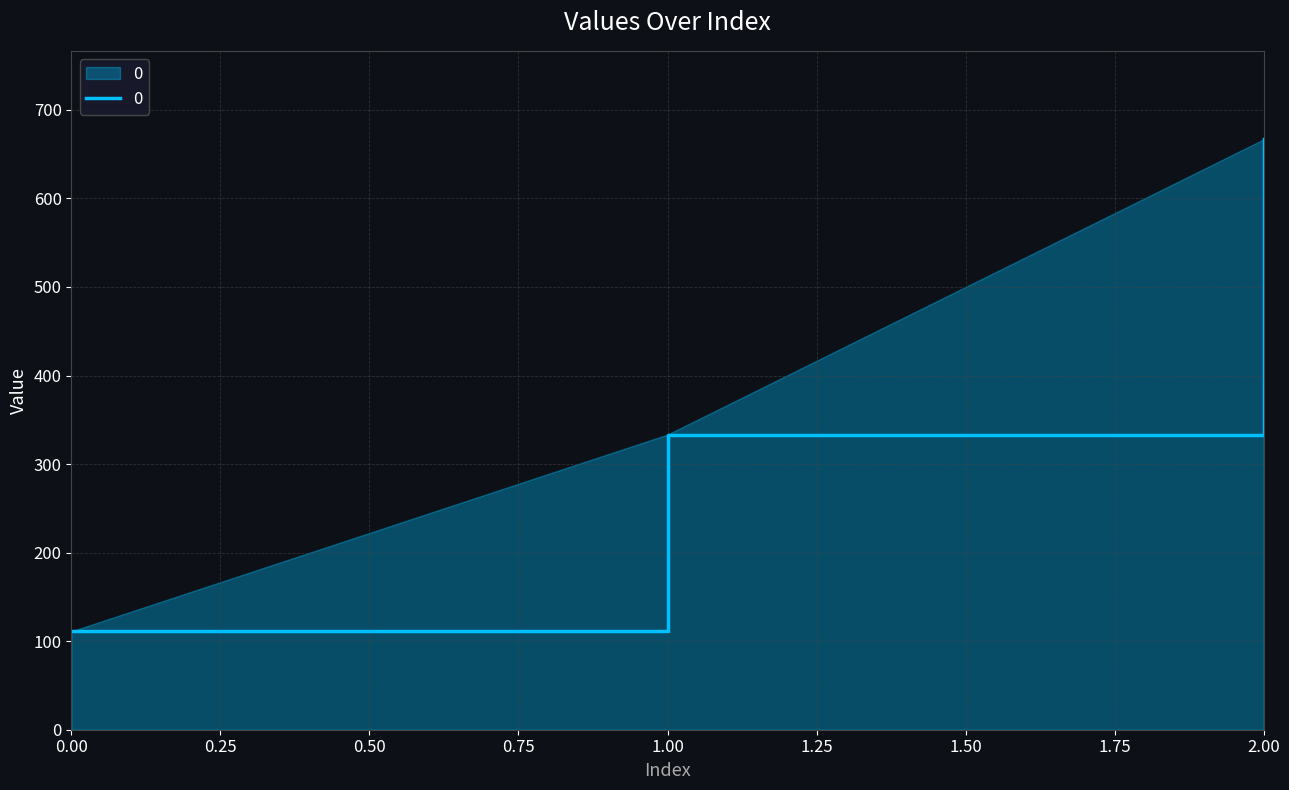

Rank the categories by value from lowest to highest.

0.00, 1.00, 2.00